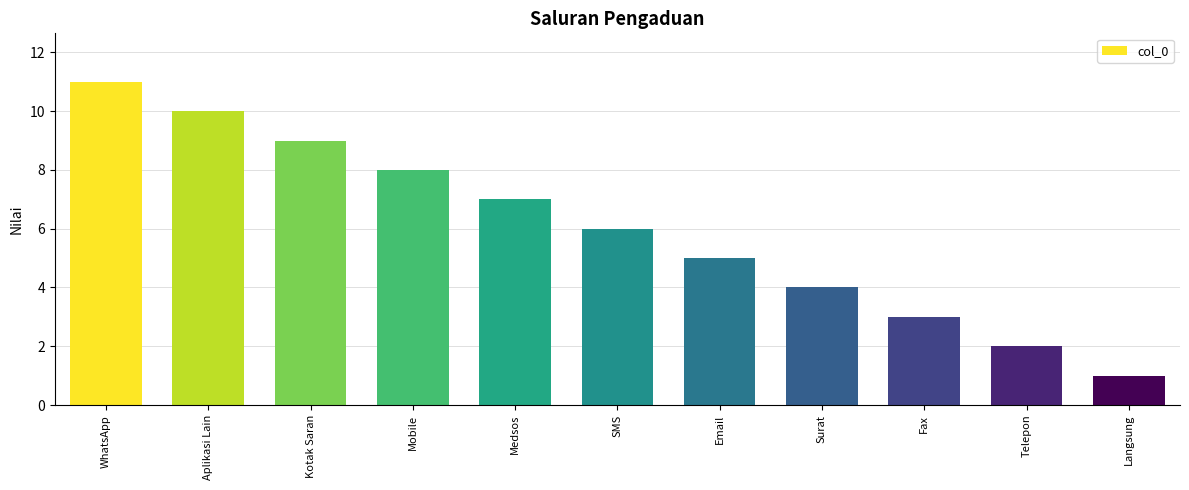

How many bars are there in total?

11